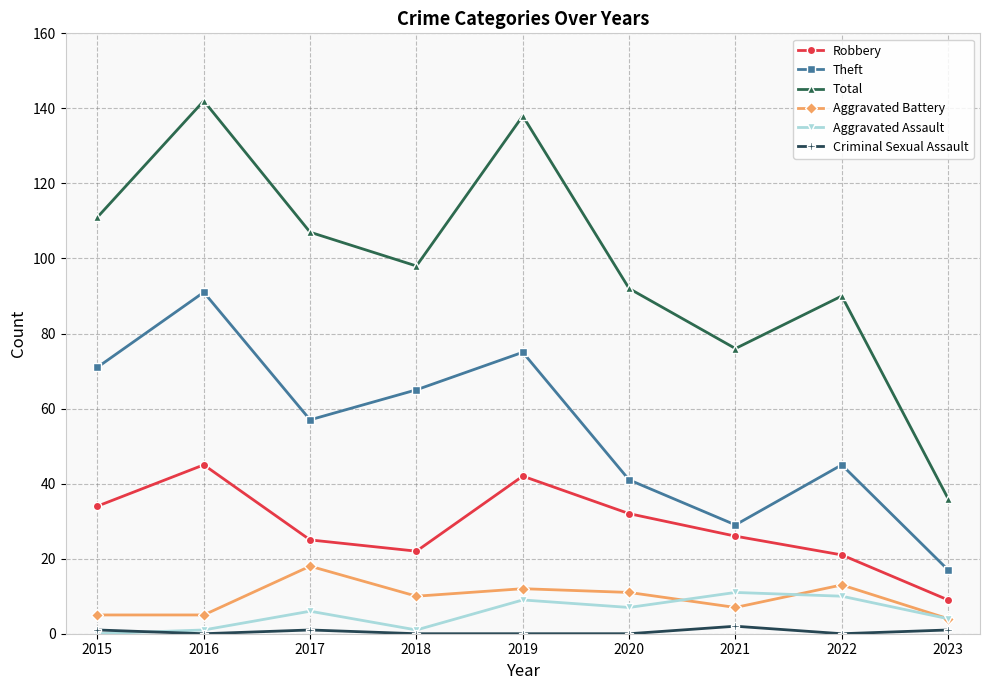

Which series changed the most between 2016 and 2021?

Total